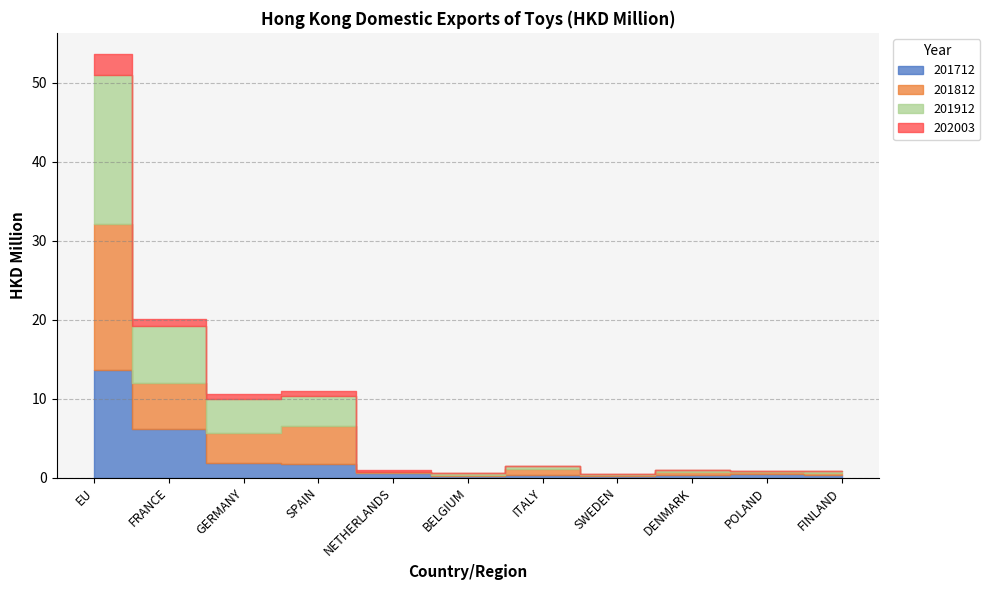

What is the difference between the maximum and minimum values in the 201812 series?

18.5